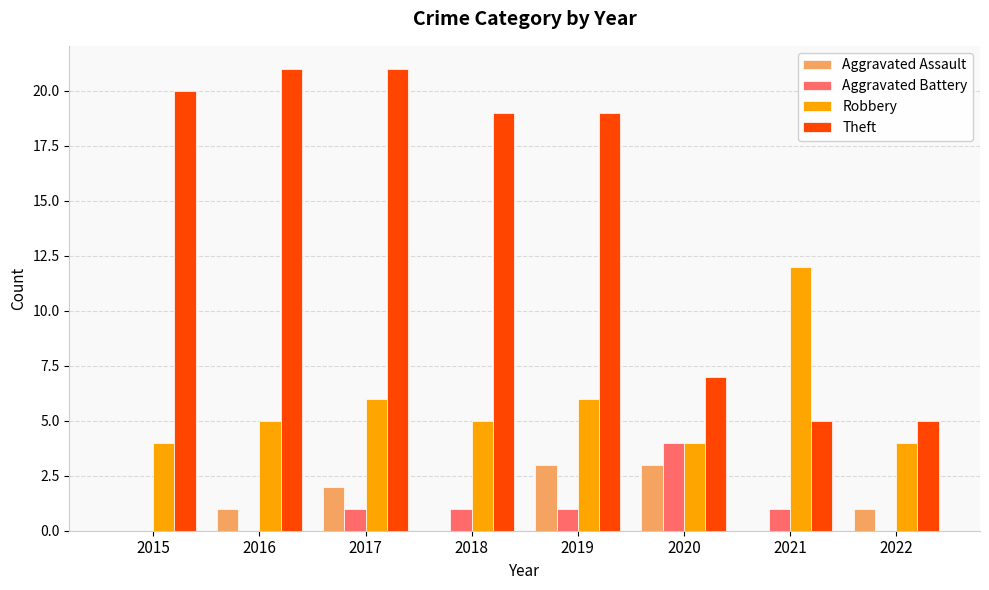

Reading left to right, list all the values displayed in this chart.

Aggravated Assault: 0	1	2	0	3	3	0	1
Aggravated Battery: 0	0	1	1	1	4	1	0
Robbery: 4	5	6	5	6	4	12	4
Theft: 20	21	21	19	19	7	5	5